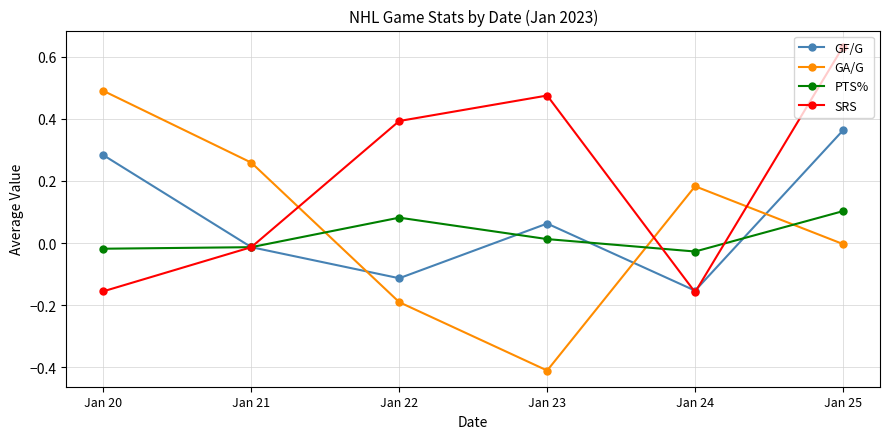

How many intersections are there between SRS and GA/G?

3